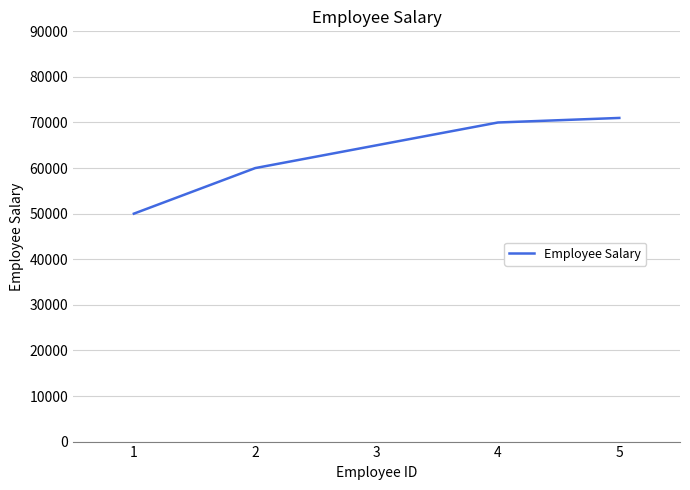

How many lines are shown in the chart?

1